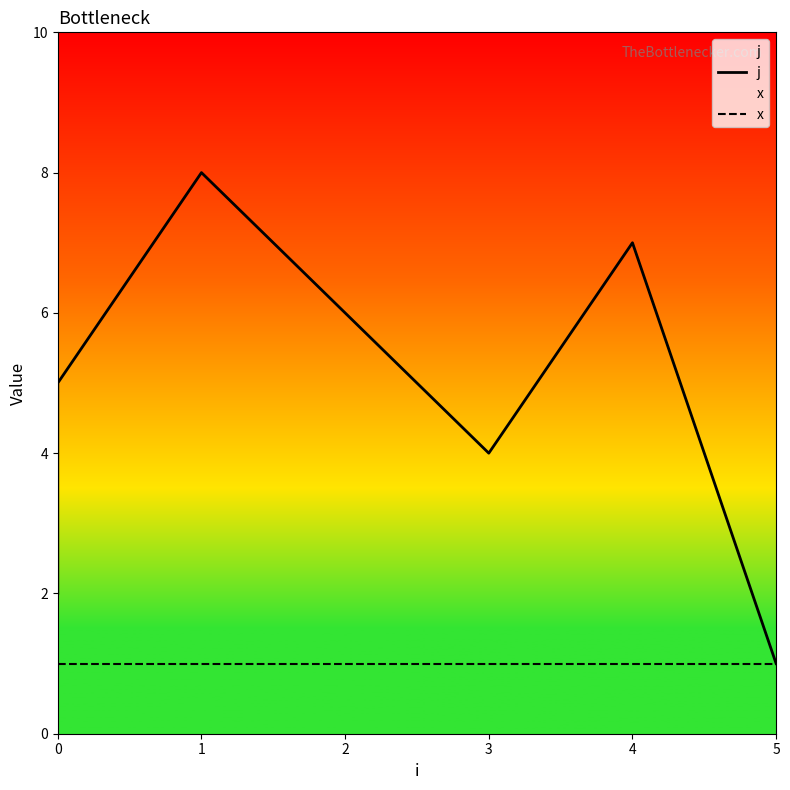

What are all the series names shown in the legend?

j, x